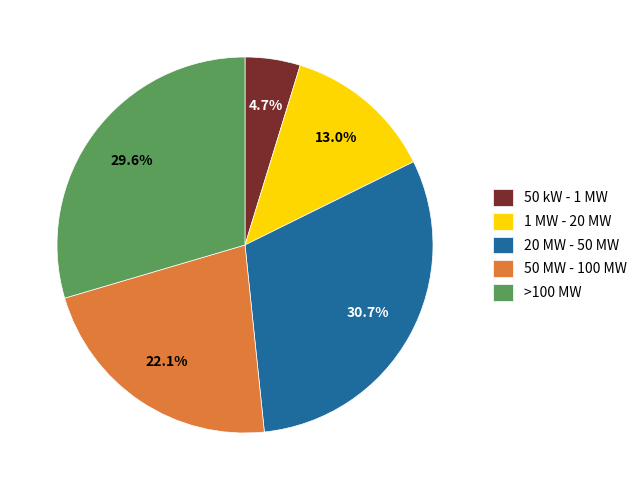

Rank the categories by value from highest to lowest.

20 MW - 50 MW, >100 MW, 50 MW - 100 MW, 1 MW - 20 MW, 50 kW - 1 MW